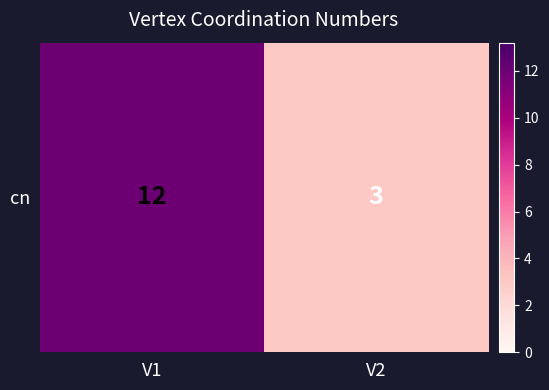

Reading left to right, extract all data points from this chart.

12	3